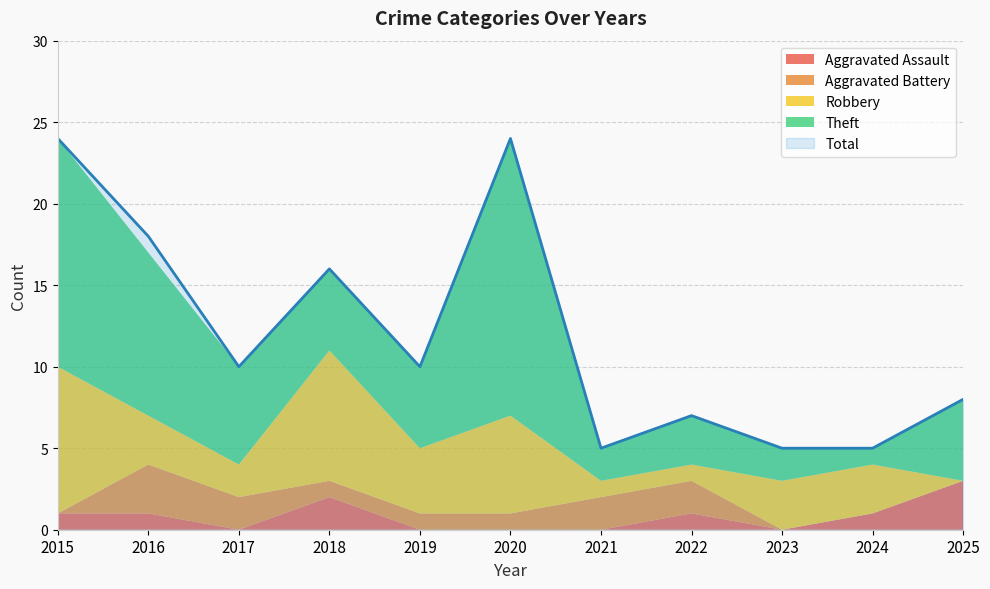

Does the chart display data point markers on the line(s)?

No